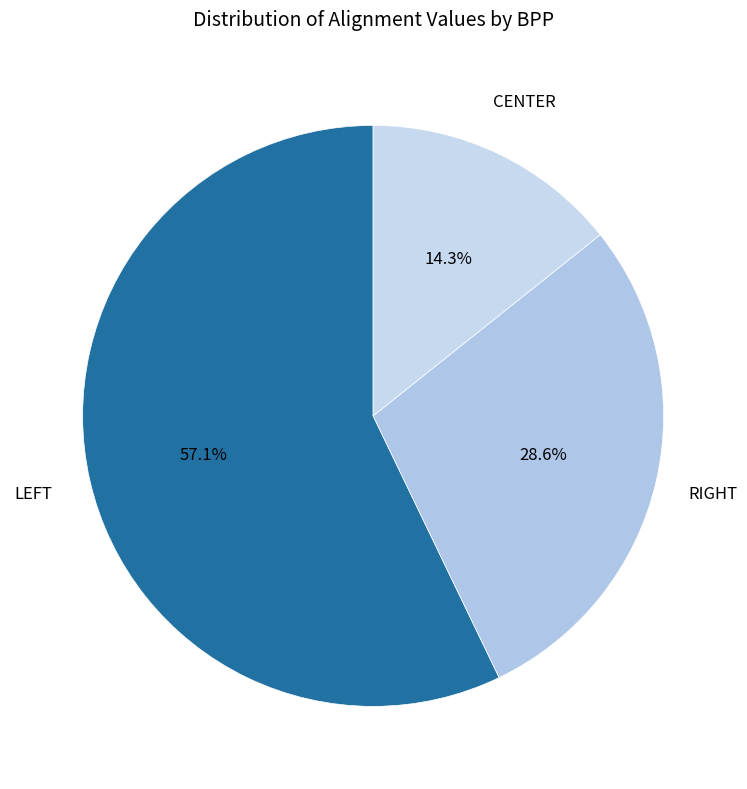

Does any single category account for the majority?

Yes